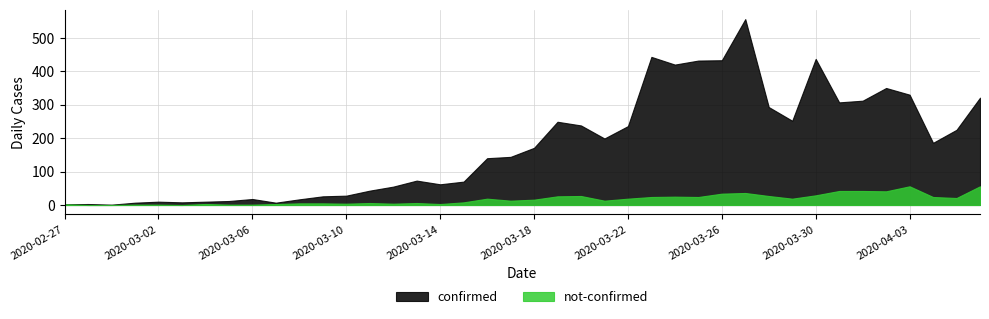

List the series in order of their peak value, lowest first.

not-confirmed, confirmed